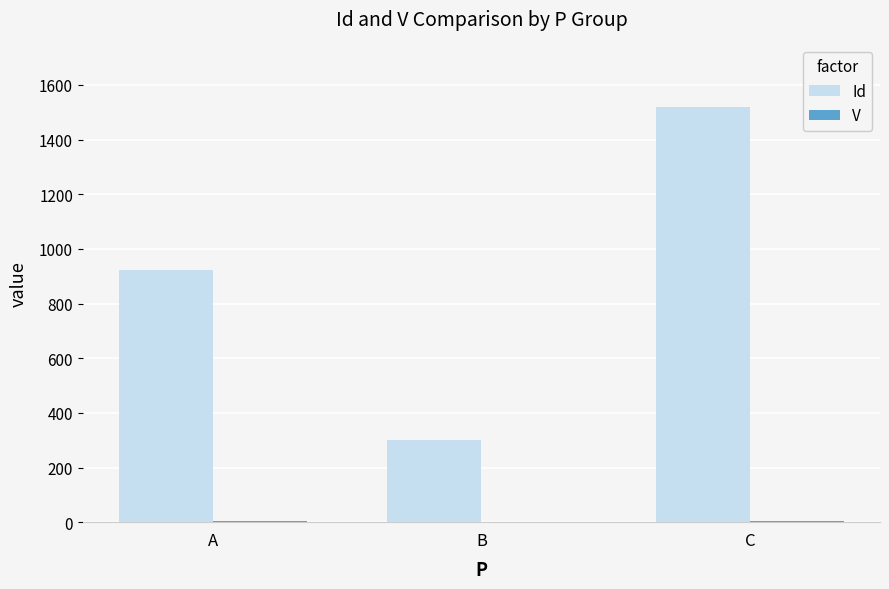

At which category is the sum across all series the highest?

C